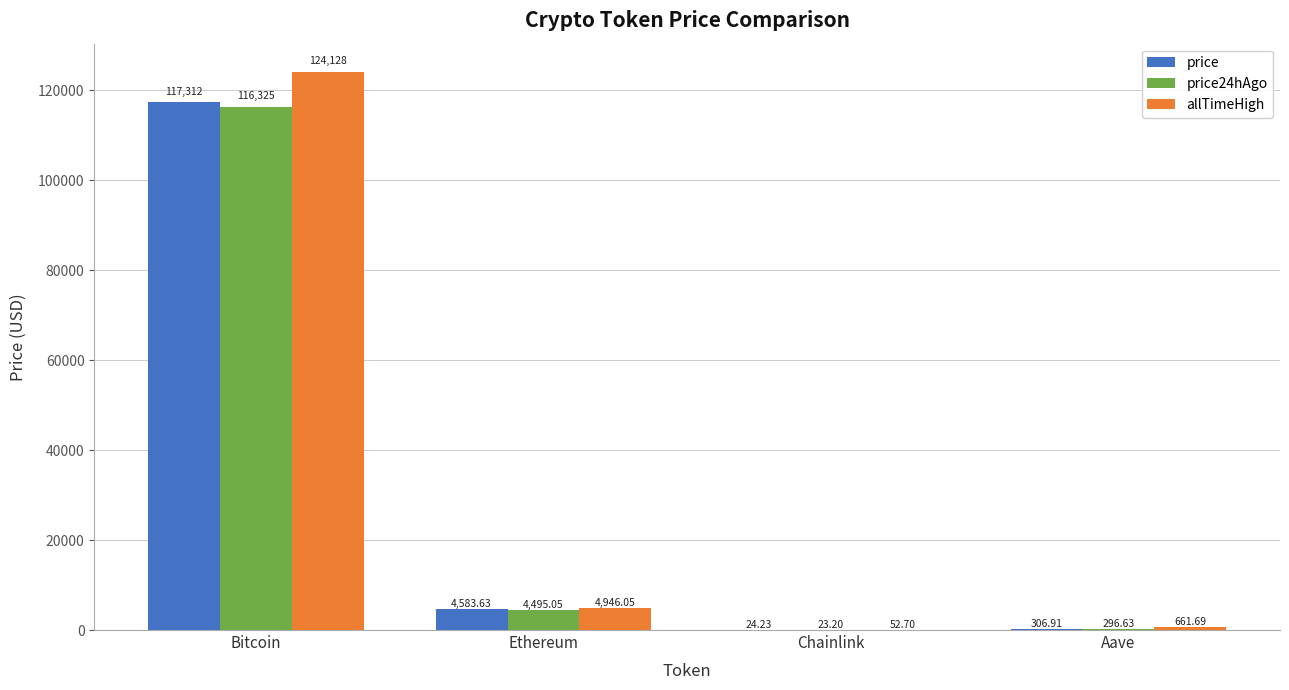

Which series has the largest total across all categories?

allTimeHigh